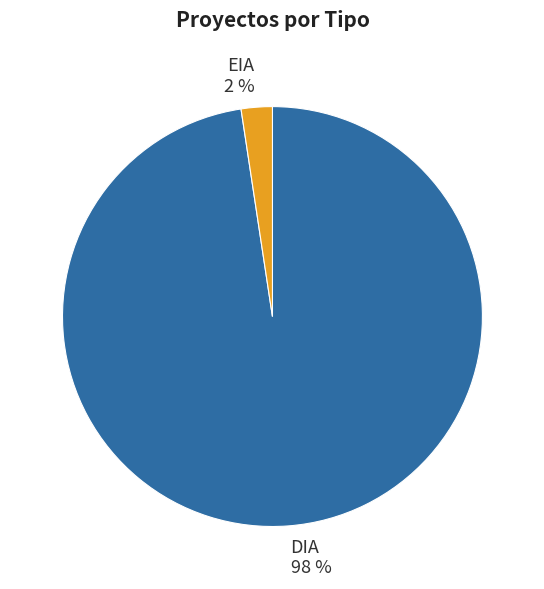

The EIA slice represents 12% of the pie. True or false?

False